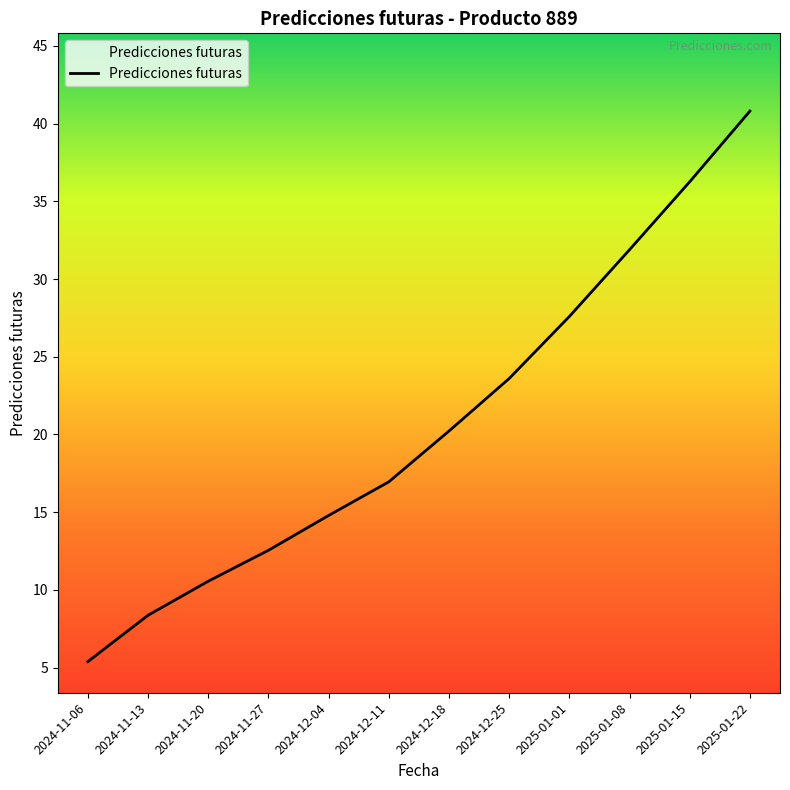

What is the greatest value displayed?

40.8